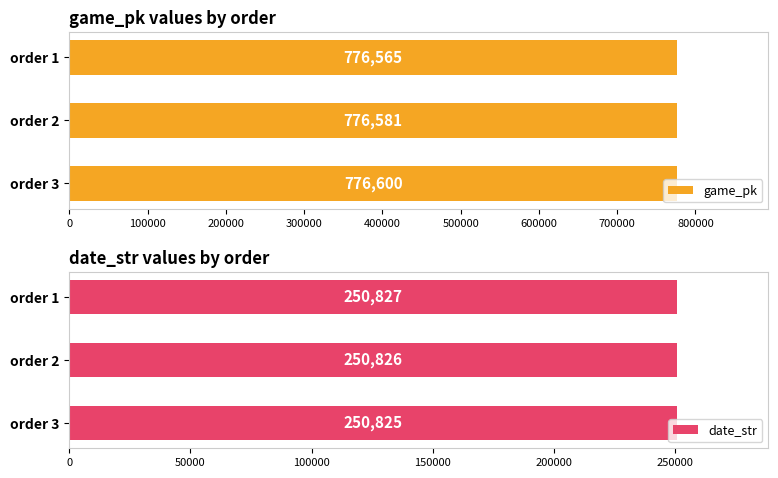

What is the sum of all game_pk values?

2329746